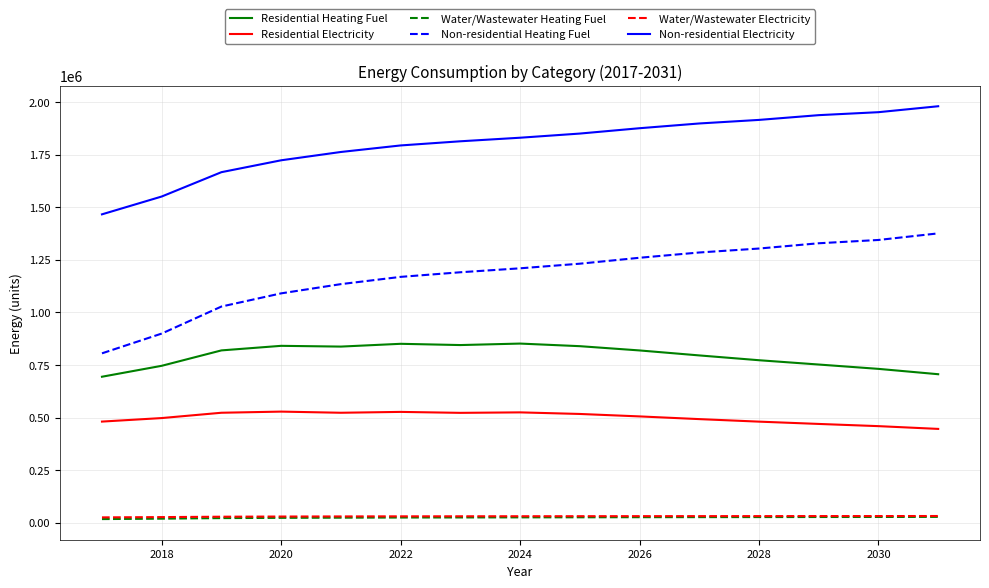

What are all the series names shown in the legend?

Residential Heating Fuel, Residential Electricity, Water/Wastewater Heating Fuel, Non-residential Heating Fuel, Water/Wastewater Electricity, Non-residential Electricity